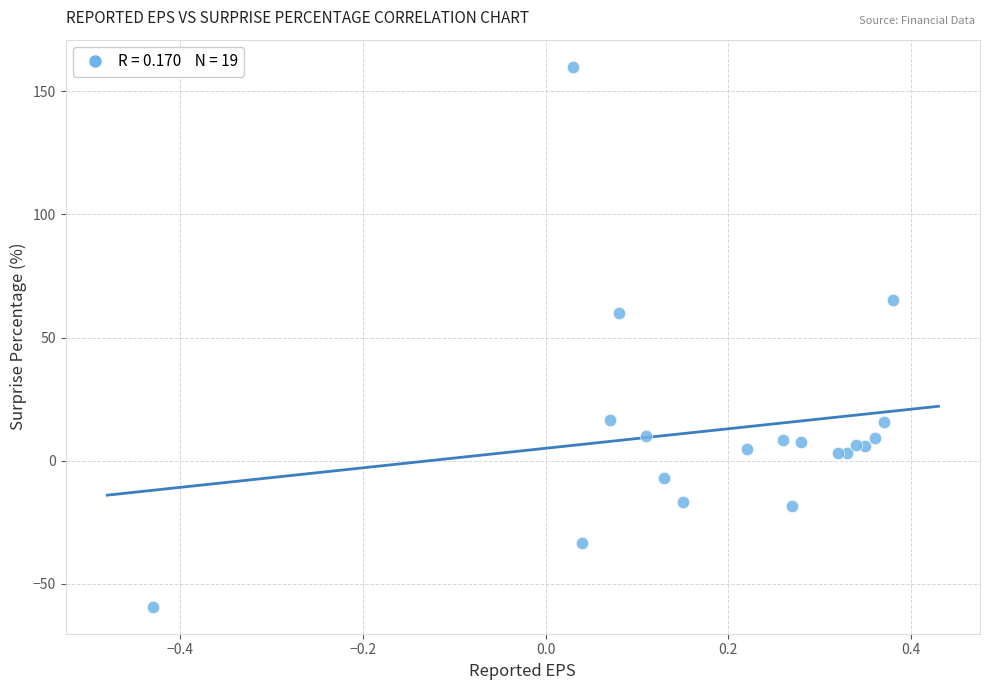

What Y value in the scatter plot is closest to 50?

60.0